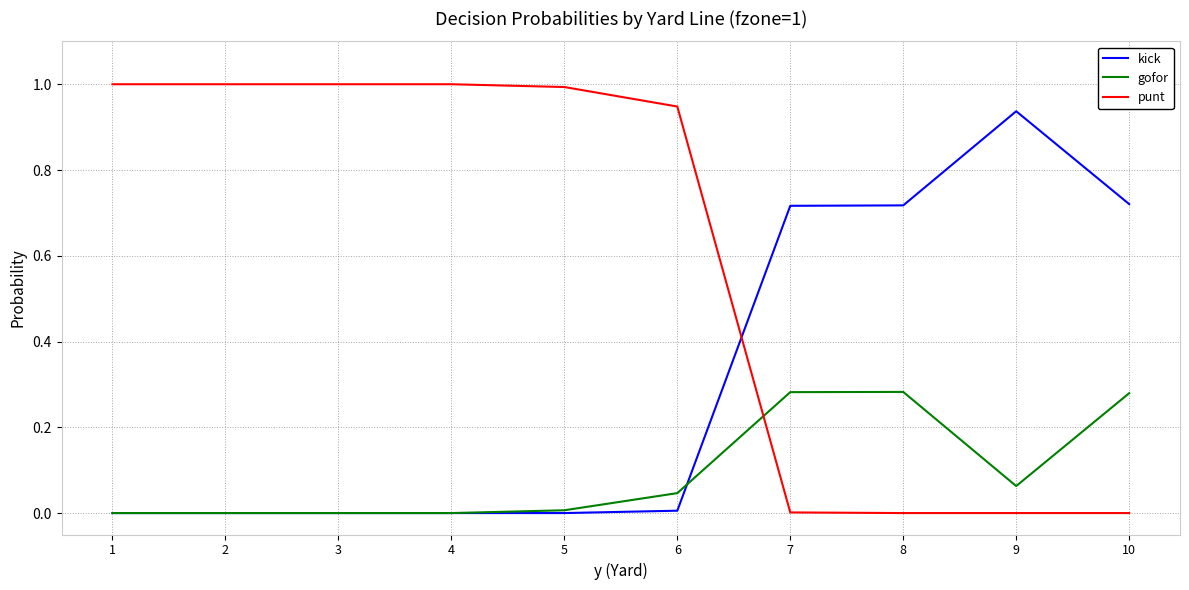

List the series in order of their overall mean, highest first.

punt, kick, gofor